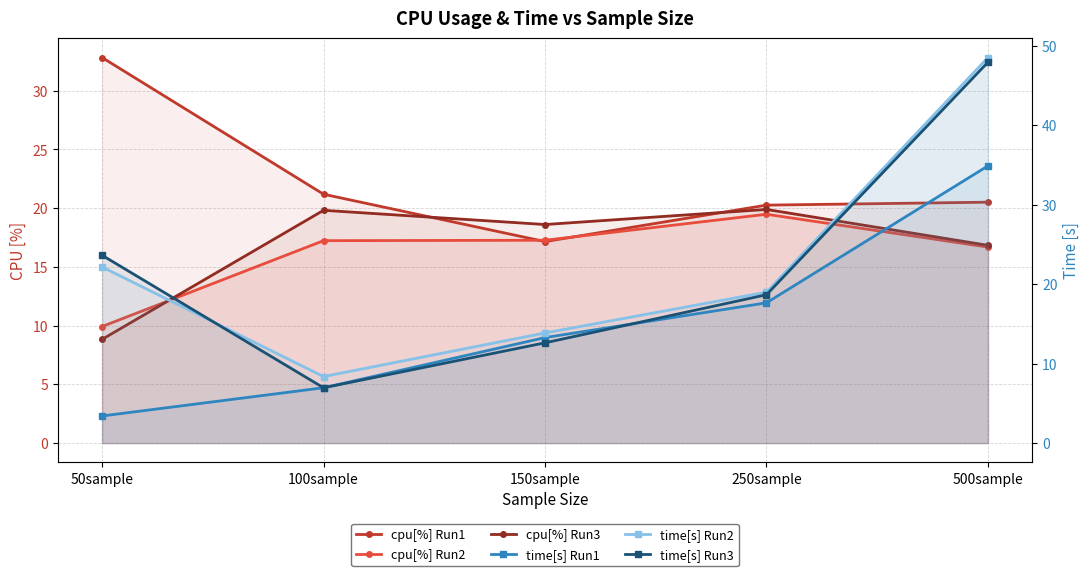

Which category has the highest value in the cpu[%] Run3 series?

250sample